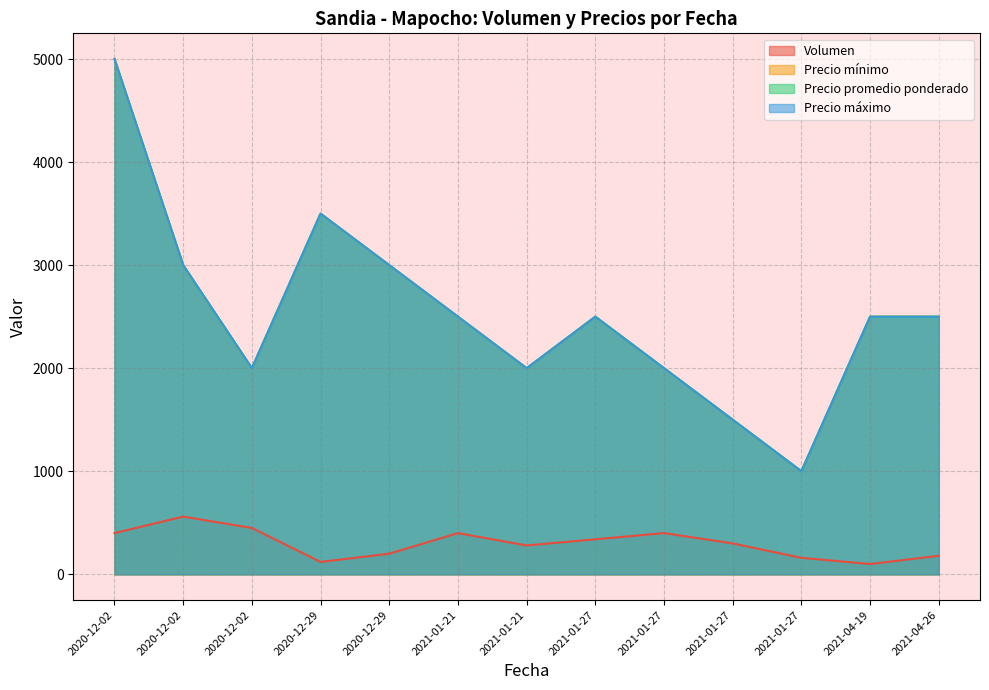

Count the number of categories in the chart.

13